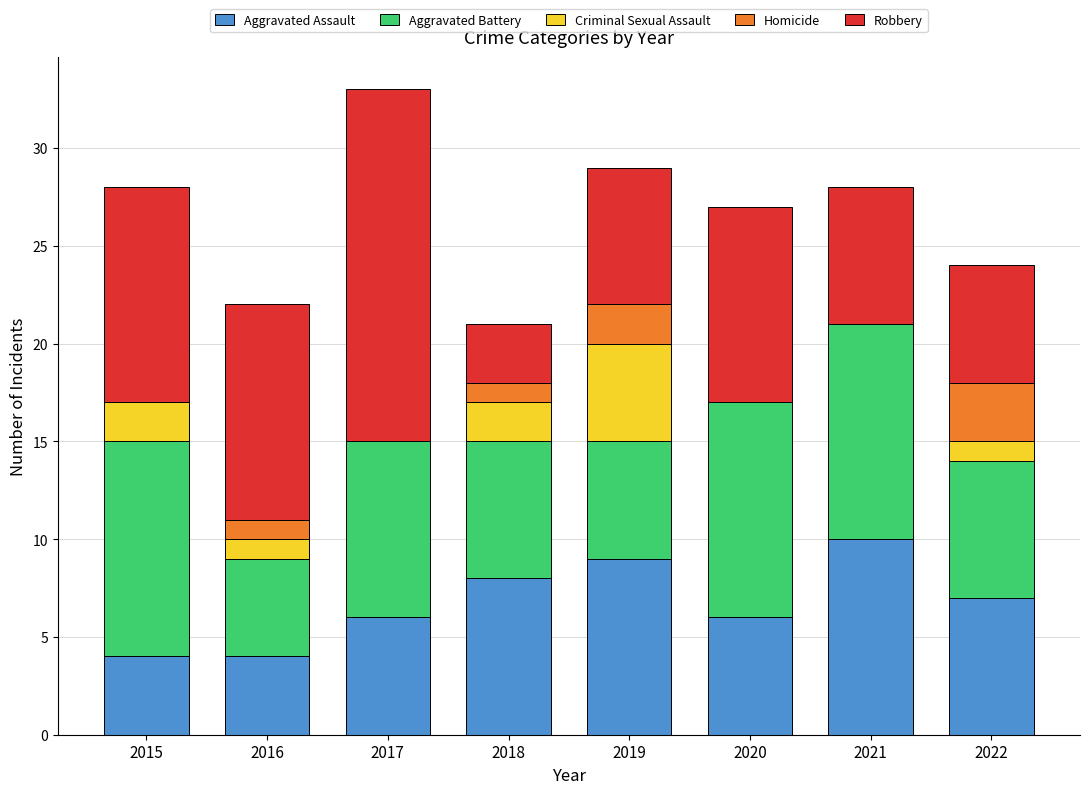

What are all the series names shown in the legend?

Aggravated Assault, Aggravated Battery, Criminal Sexual Assault, Homicide, Robbery